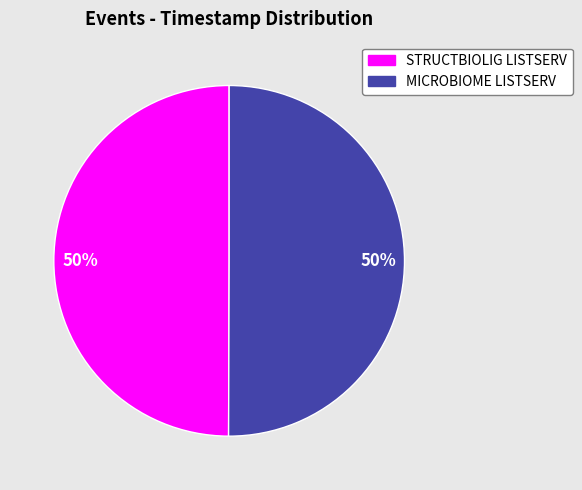

Is it true that STRUCTBIOLIG LISTSERV is 50% of the pie?

True